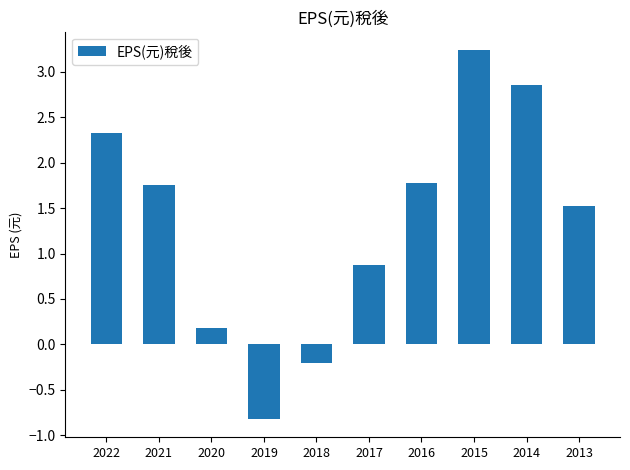

What is the value of the 5th bar from the left?

-0.2